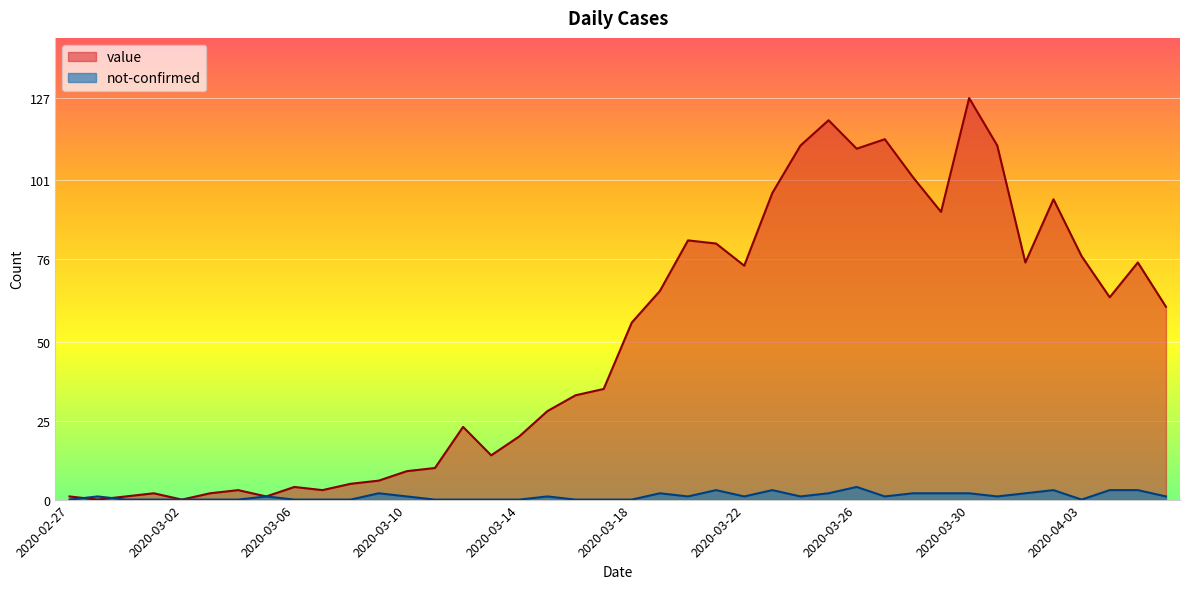

How many times do not-confirmed and value cross each other?

2